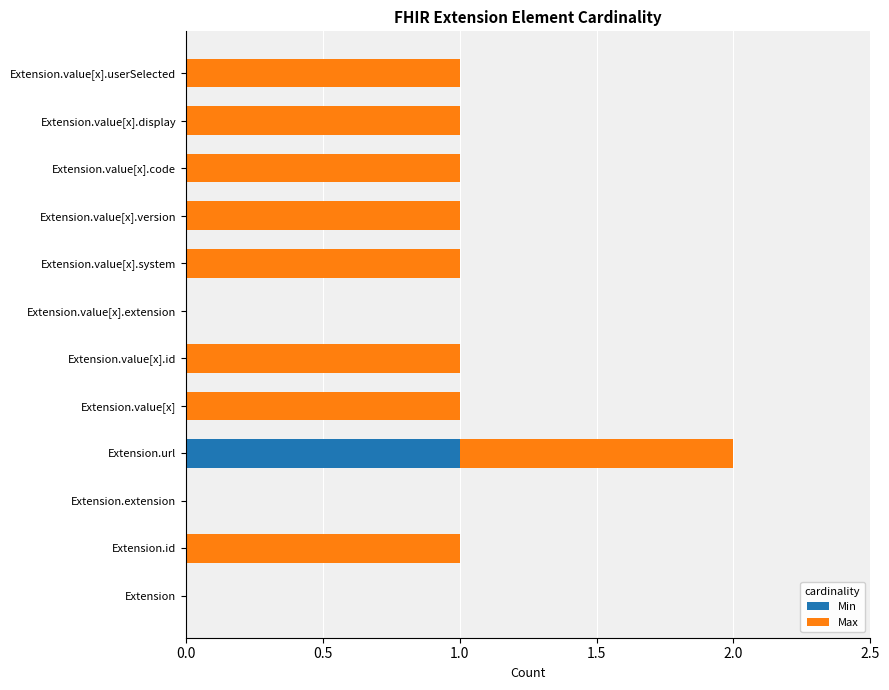

True or false: Min has a value of 0 at Extension.value[x].display.

True